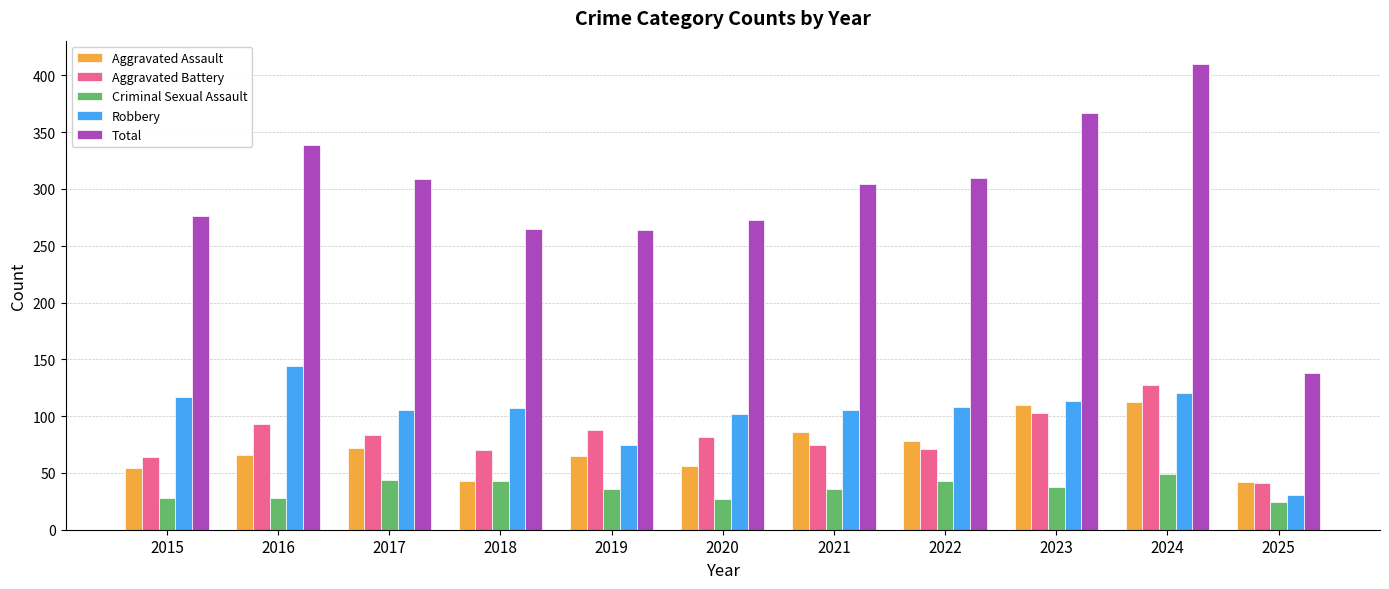

List the series in order of their peak value, lowest first.

Criminal Sexual Assault, Aggravated Assault, Aggravated Battery, Robbery, Total